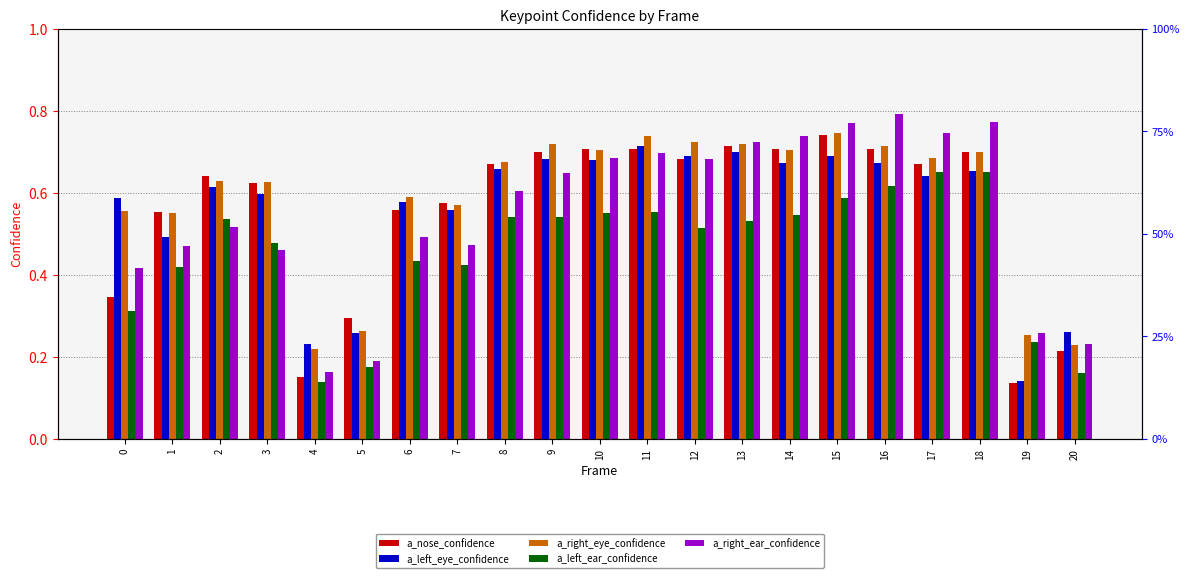

Which label corresponds to the smallest value in the chart?

19